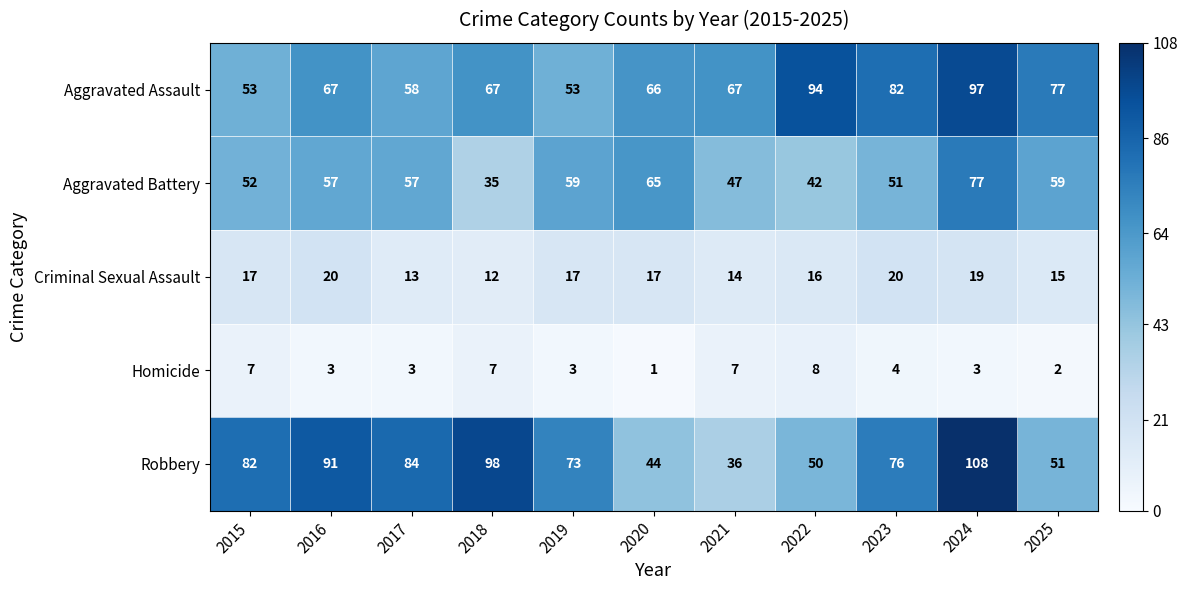

How many data points in Criminal Sexual Assault are less than 17?

5